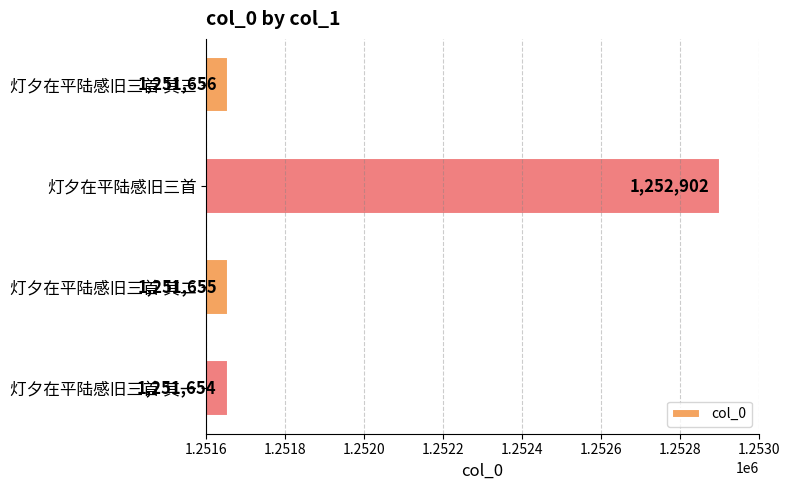

At which category does the chart reach its minimum across all series?

灯夕在平陆感旧三首 其一